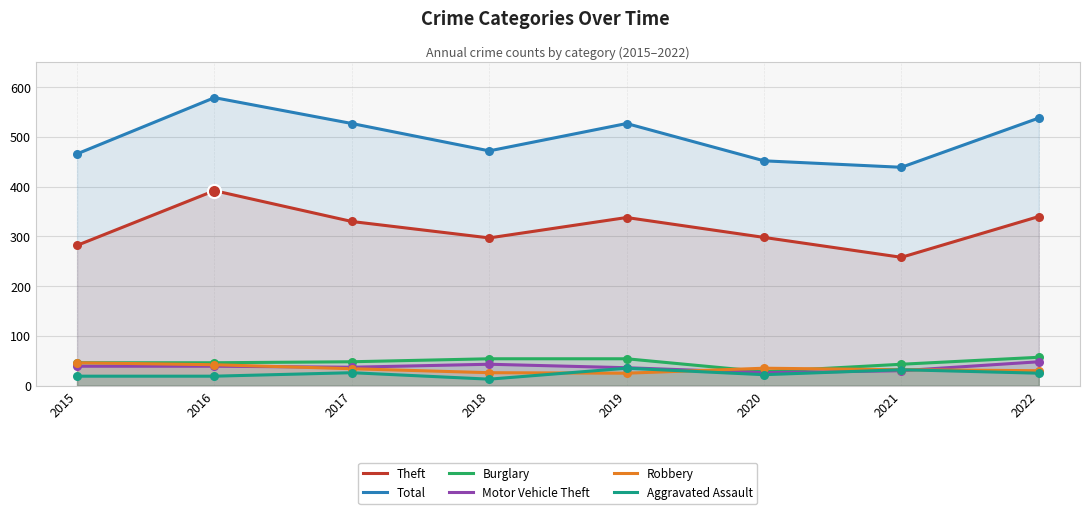

Which series has the widest spread of Y values?

Total